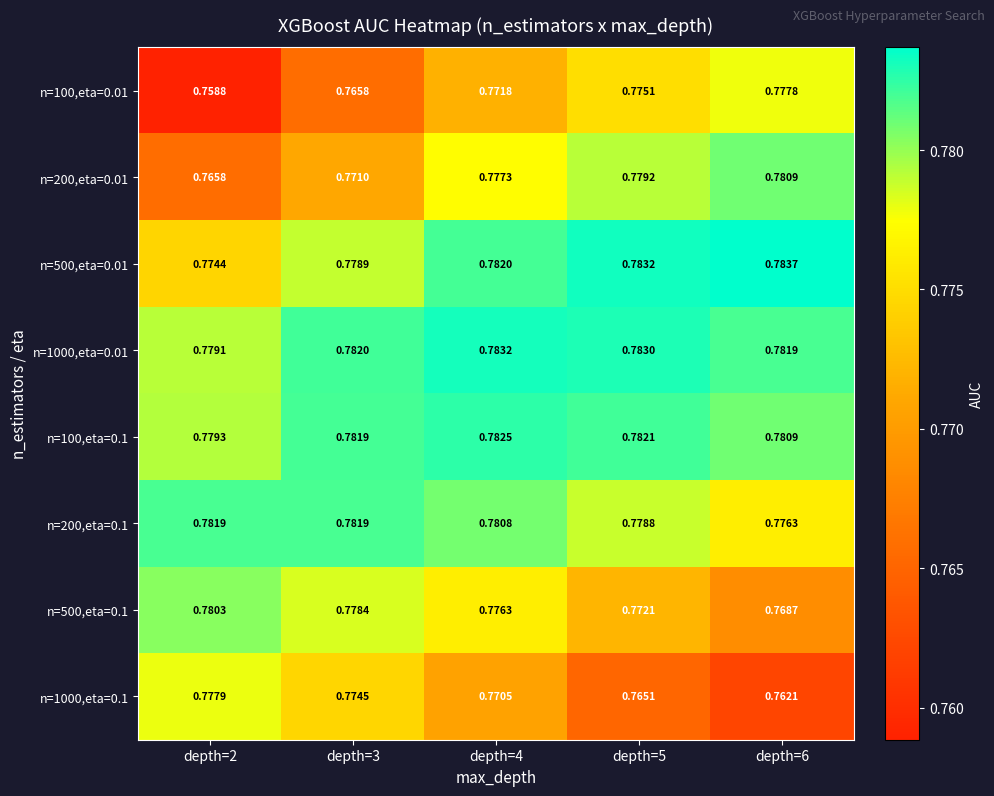

How many categories are shown in the chart?

5